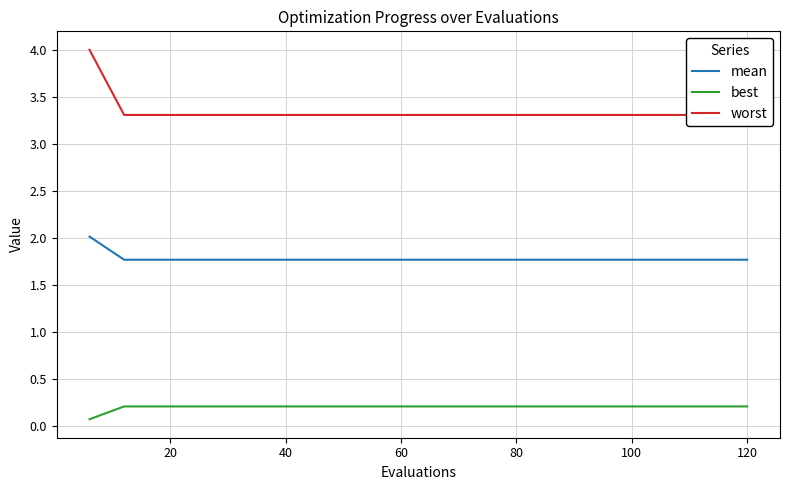

How many lines are shown in the chart?

3